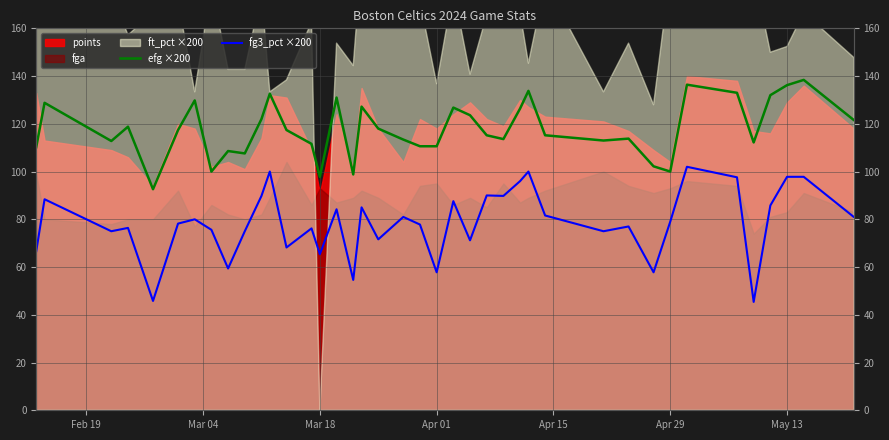

What is the minimum value for fg3_pct ×200?

45.4